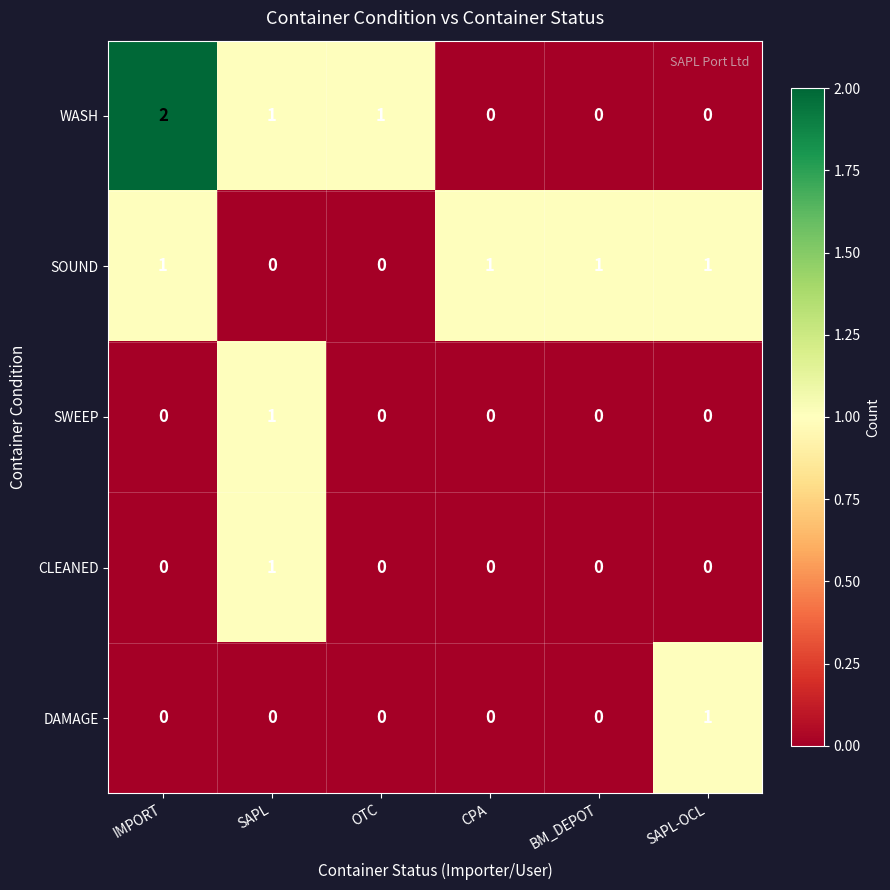

How many SOUND values are between 0 and 1?

6